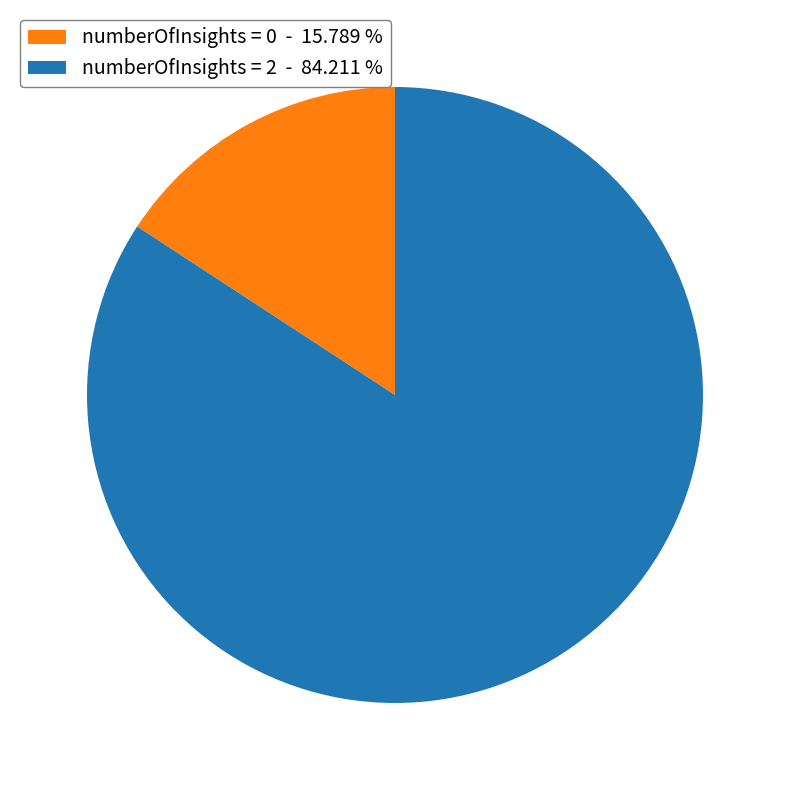

Is there any slice that represents more than half of the pie?

Yes